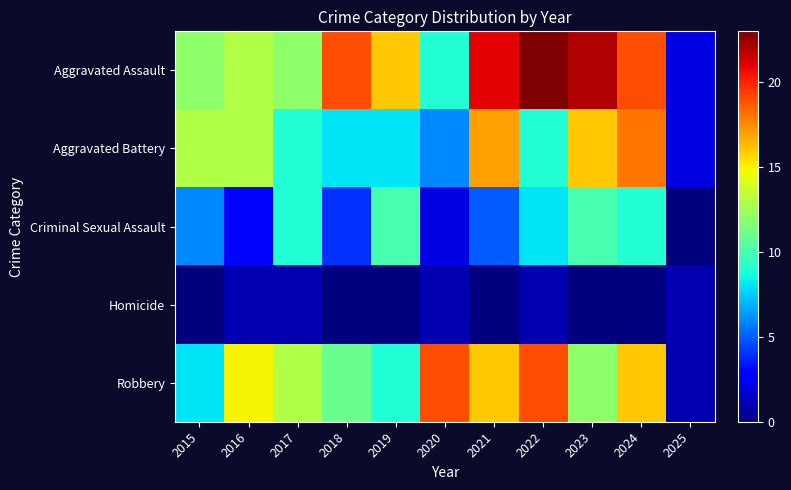

What is the total value across all series at 2020?

37